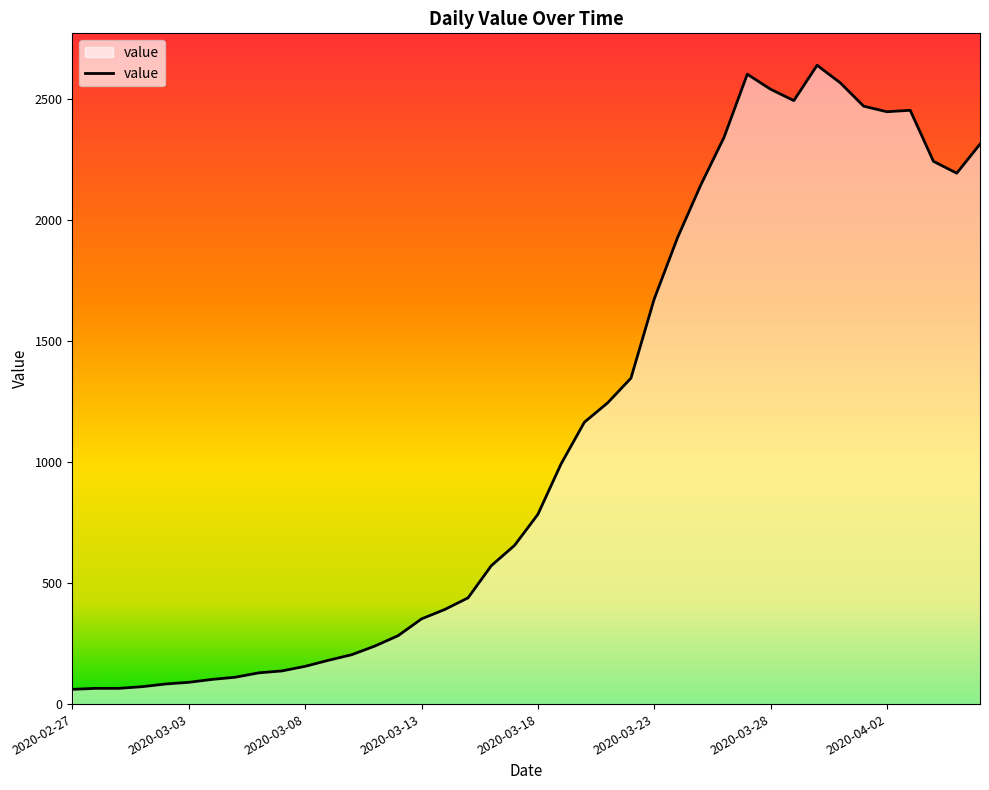

What is the greatest value displayed?

2640